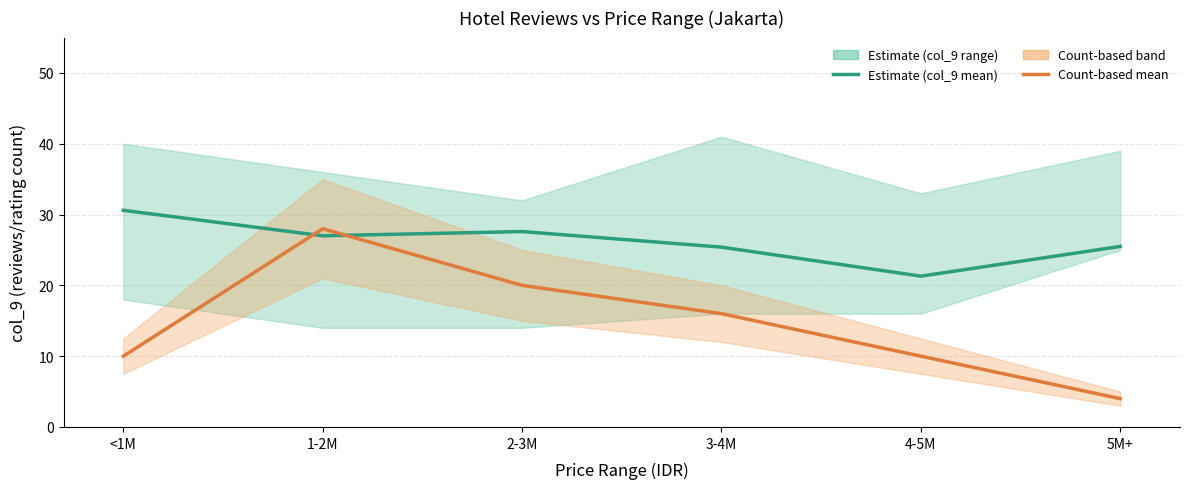

Reading left to right, extract all data points from this chart.

Estimate (mean): <1M=30.6	1-2M=27.0	2-3M=27.6	3-4M=25.4	4-5M=21.3	5M+=25.5
Estimate based on count (mean): <1M=10.0	1-2M=28.0	2-3M=20.0	3-4M=16.0	4-5M=10.0	5M+=4.0